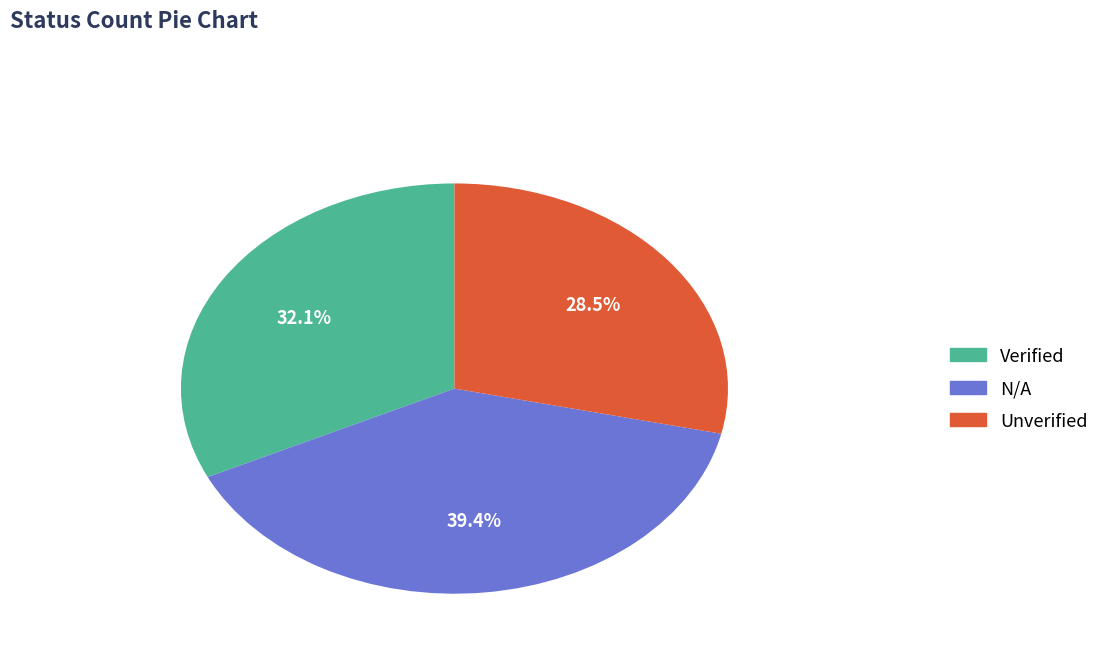

To the nearest percent, what is the difference between the largest and smallest slice percentages?

11%